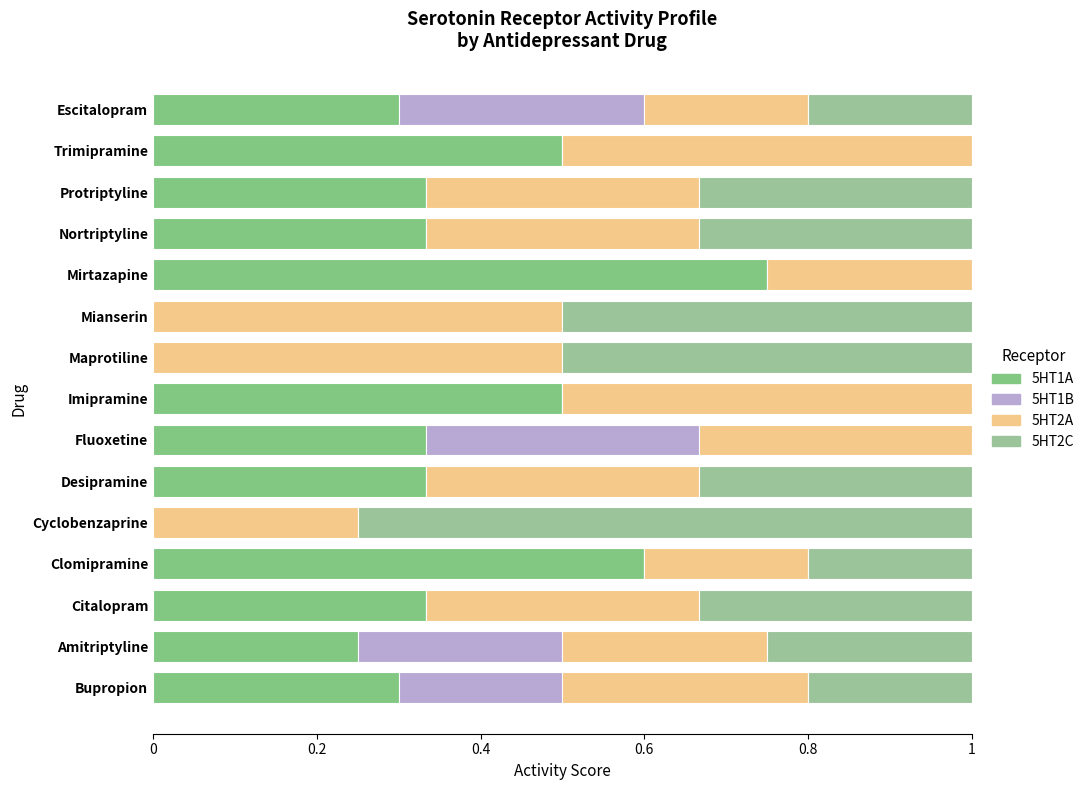

Reading left to right, list all the values displayed in this chart.

5HT1A: 0.3	0.2	0.3	0.6	0.0	0.3	0.3	0.5	0.0	0.0	0.8	0.3	0.3	0.5	0.3
5HT1B: 0.2	0.3	0.0	0.0	0.0	0.0	0.3	0.0	0.0	0.0	0.0	0.0	0.0	0.0	0.3
5HT2A: 0.3	0.2	0.3	0.2	0.2	0.3	0.3	0.5	0.5	0.5	0.2	0.3	0.3	0.5	0.2
5HT2C: 0.2	0.2	0.3	0.2	0.8	0.3	0.0	0.0	0.5	0.5	0.0	0.3	0.3	0.0	0.2